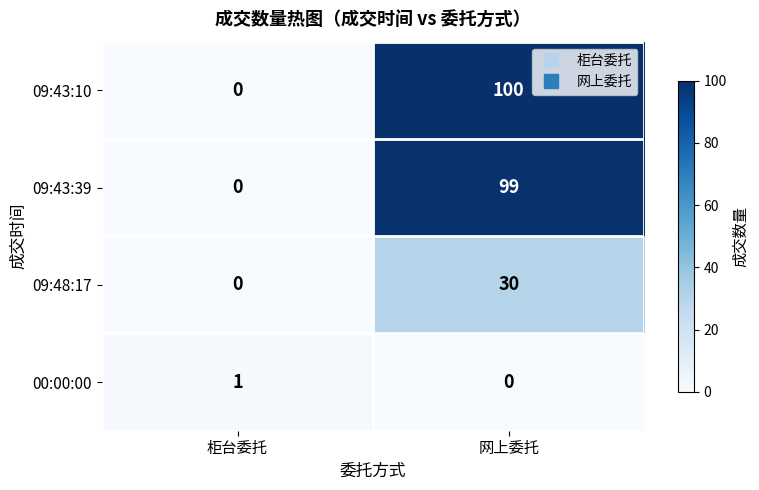

At which category is the sum across all series the highest?

网上委托